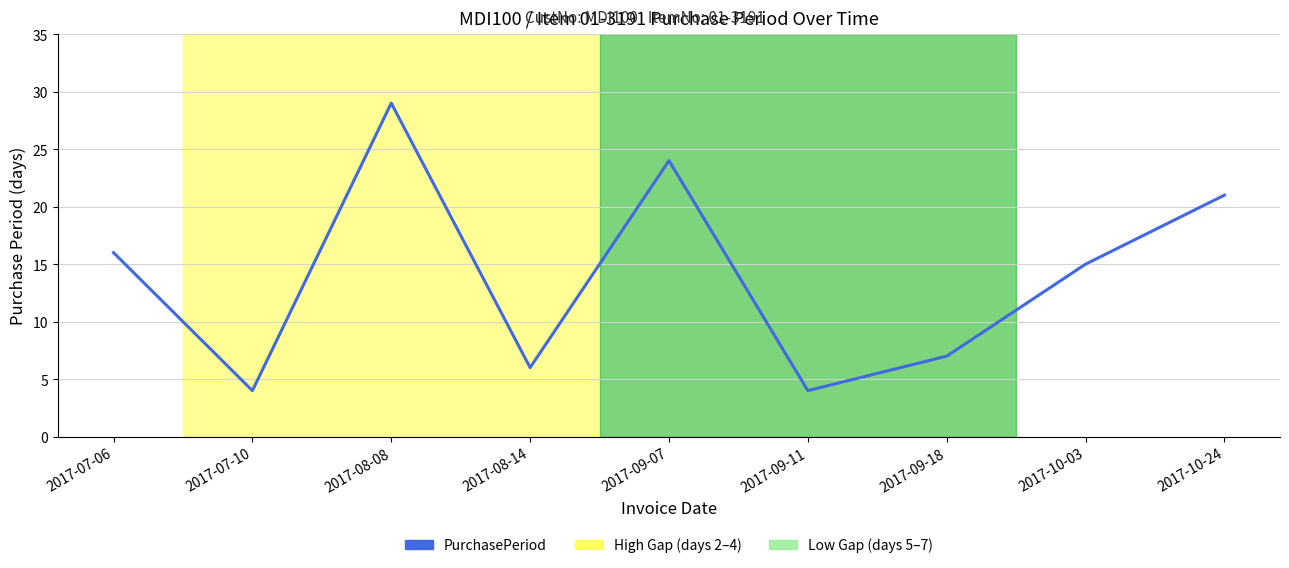

At which label does the data first exceed 15?

2017-07-06